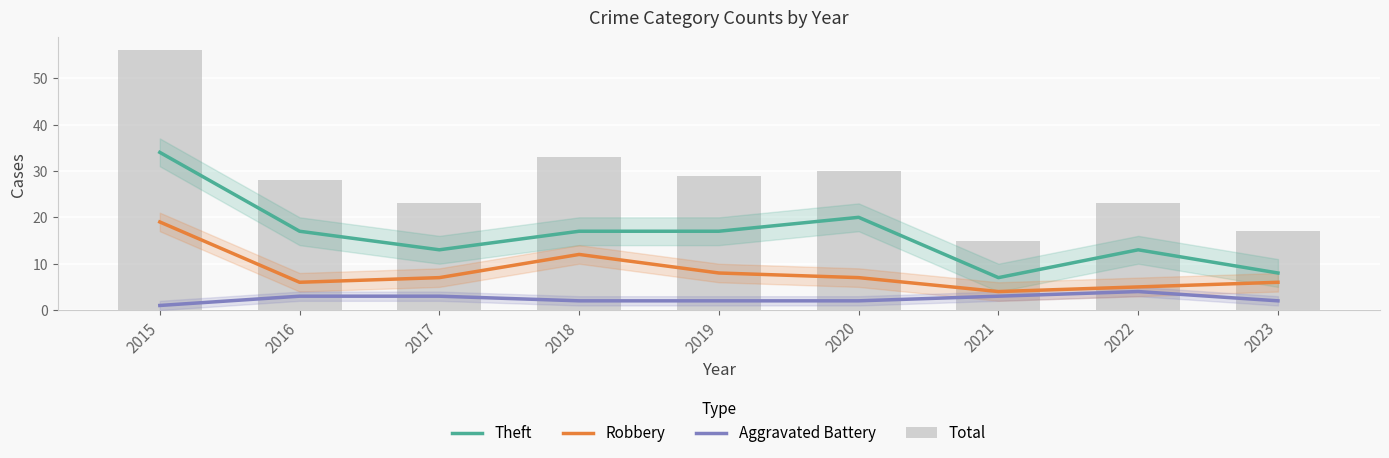

What is the value of the Aggravated Battery bar at the 6th from the left?

2